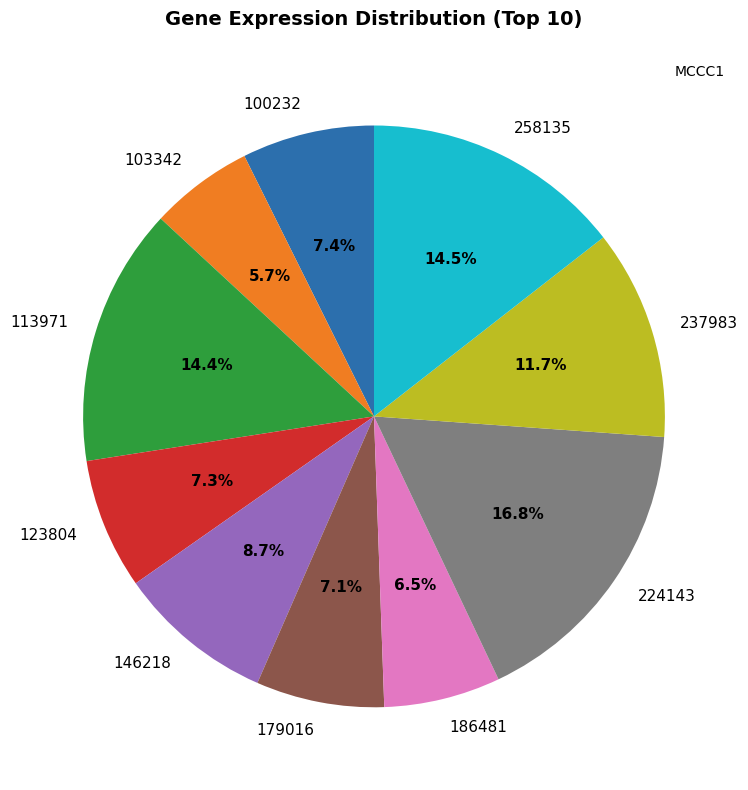

What percentage is the 123804 slice, to the nearest percent?

7%